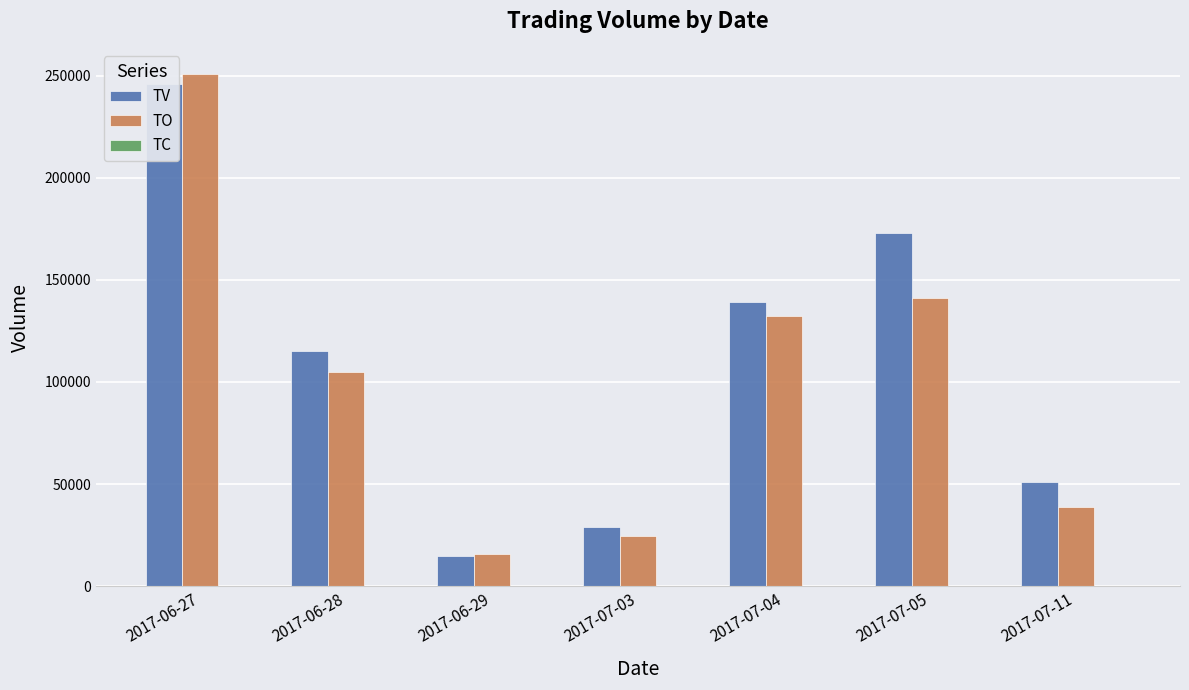

At which category is the sum across all series the highest?

2017-06-27